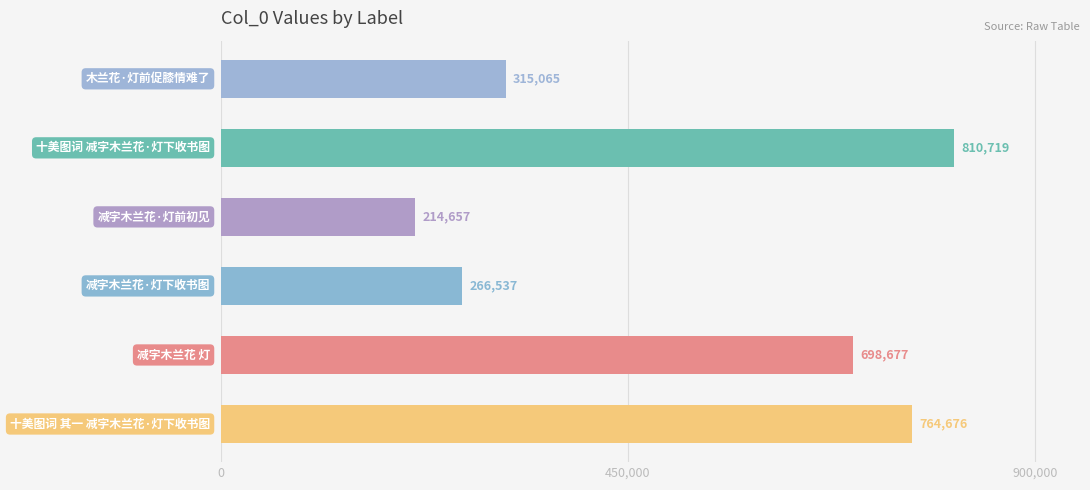

What is the greatest value displayed?

810719